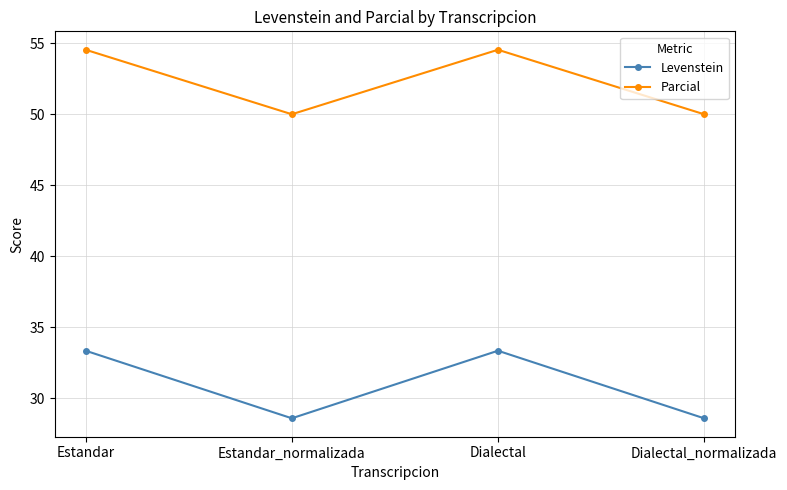

What are all the series names shown in the legend?

Levenstein, Parcial